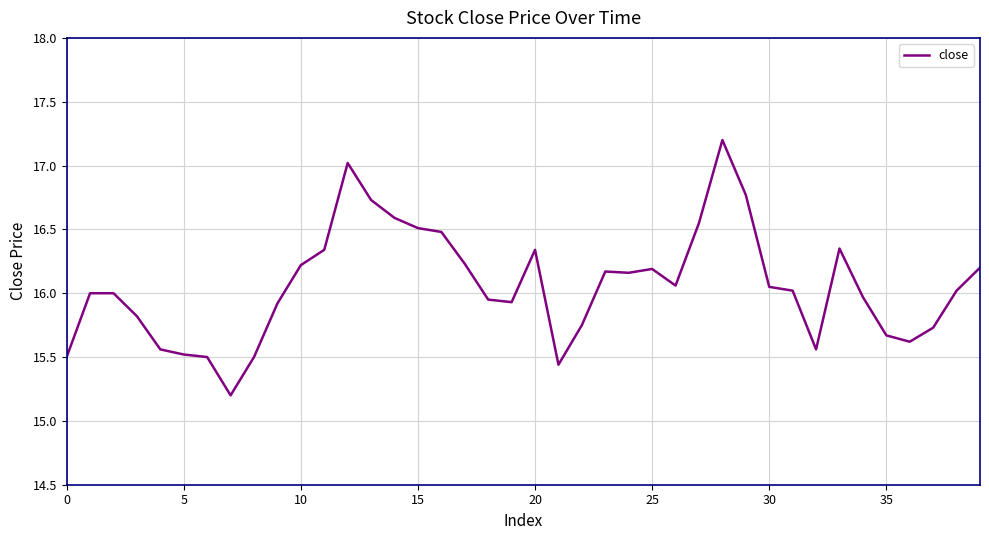

Is this an area chart (filled region under the line)?

No